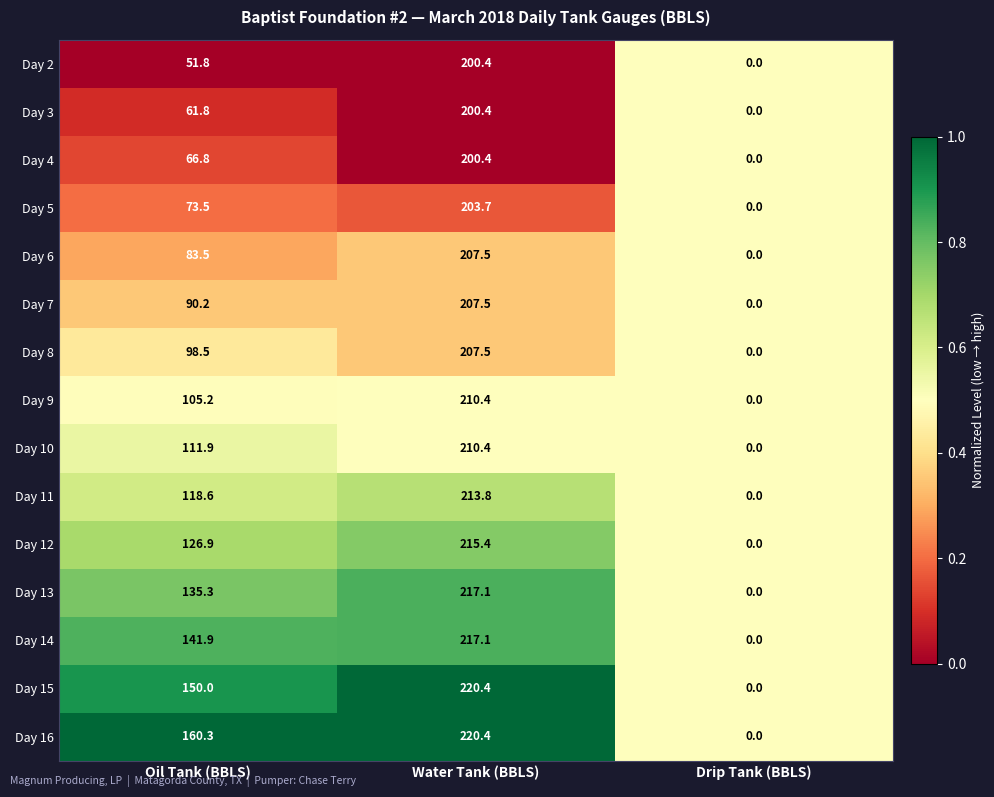

Which label corresponds to the largest value in the chart?

Water Tank (BBLS)